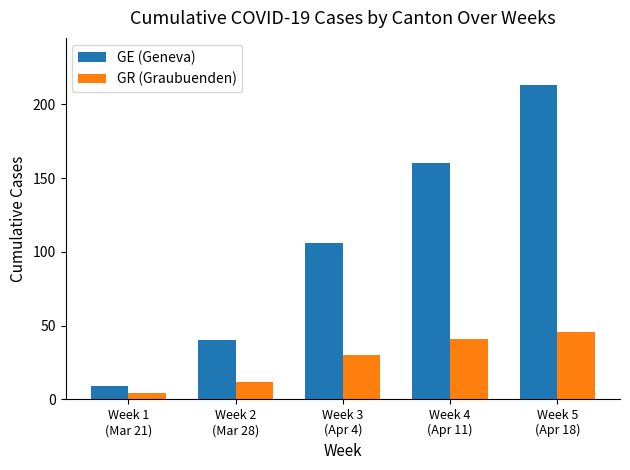

What is the label of the 4th bar from the right?

Week 2
(Mar 28)